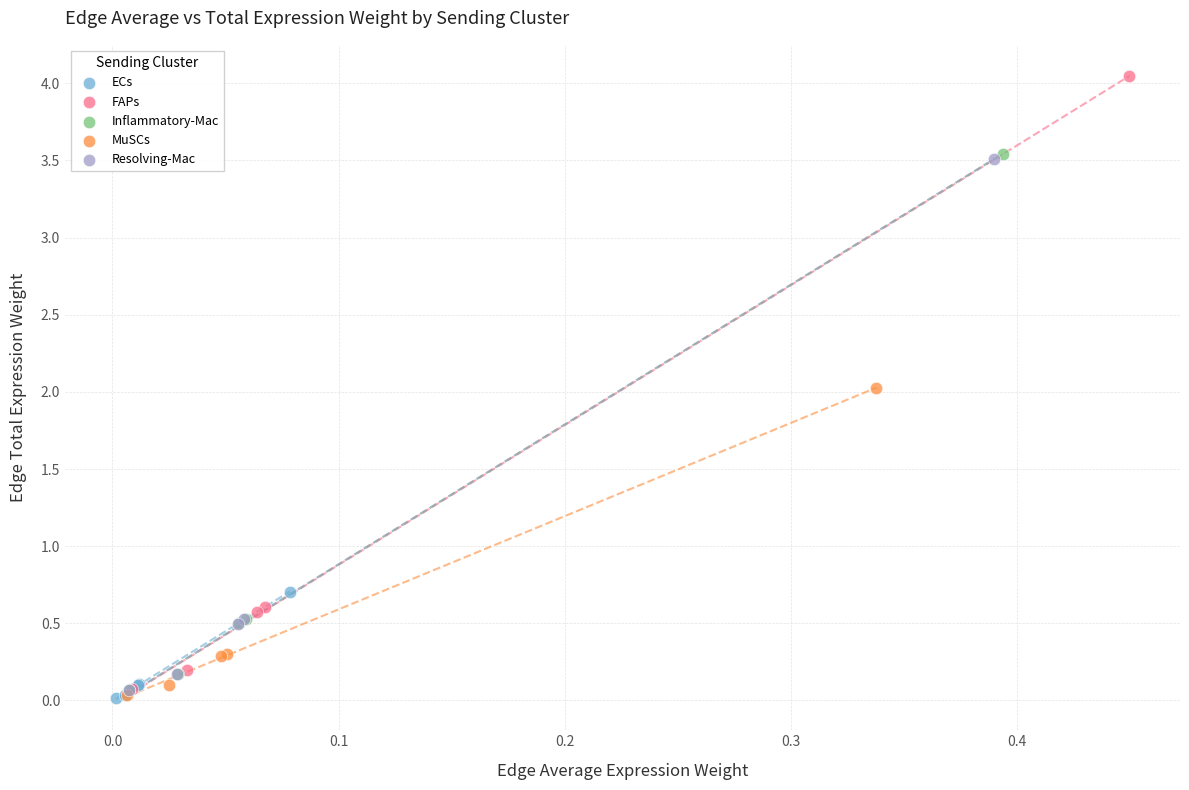

What are all the series names shown in the legend?

ECs, FAPs, Inflammatory-Mac, MuSCs, Resolving-Mac